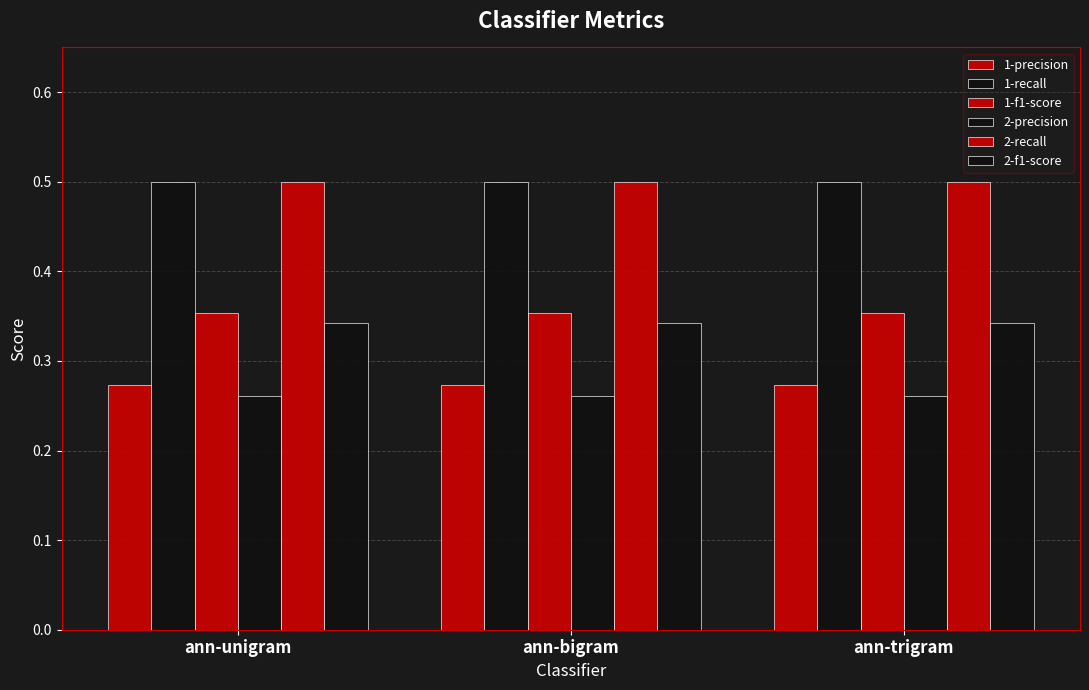

At which category does the chart reach its minimum across all series?

ann-unigram